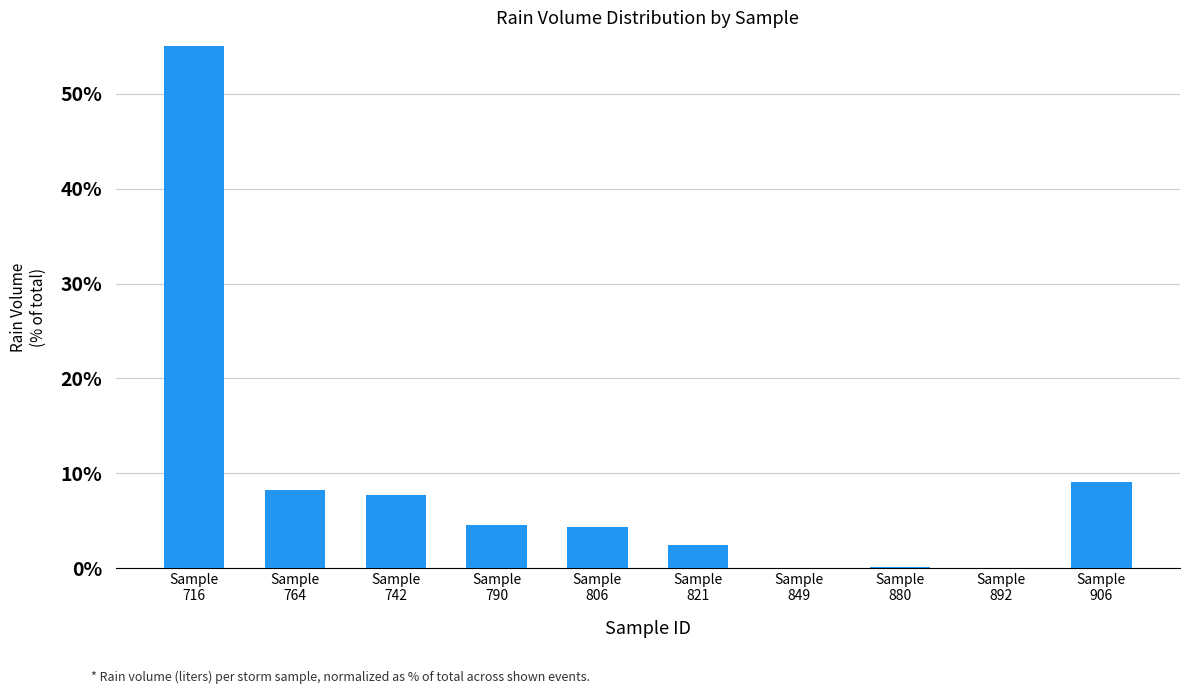

What position from the left is Sample
849?

7